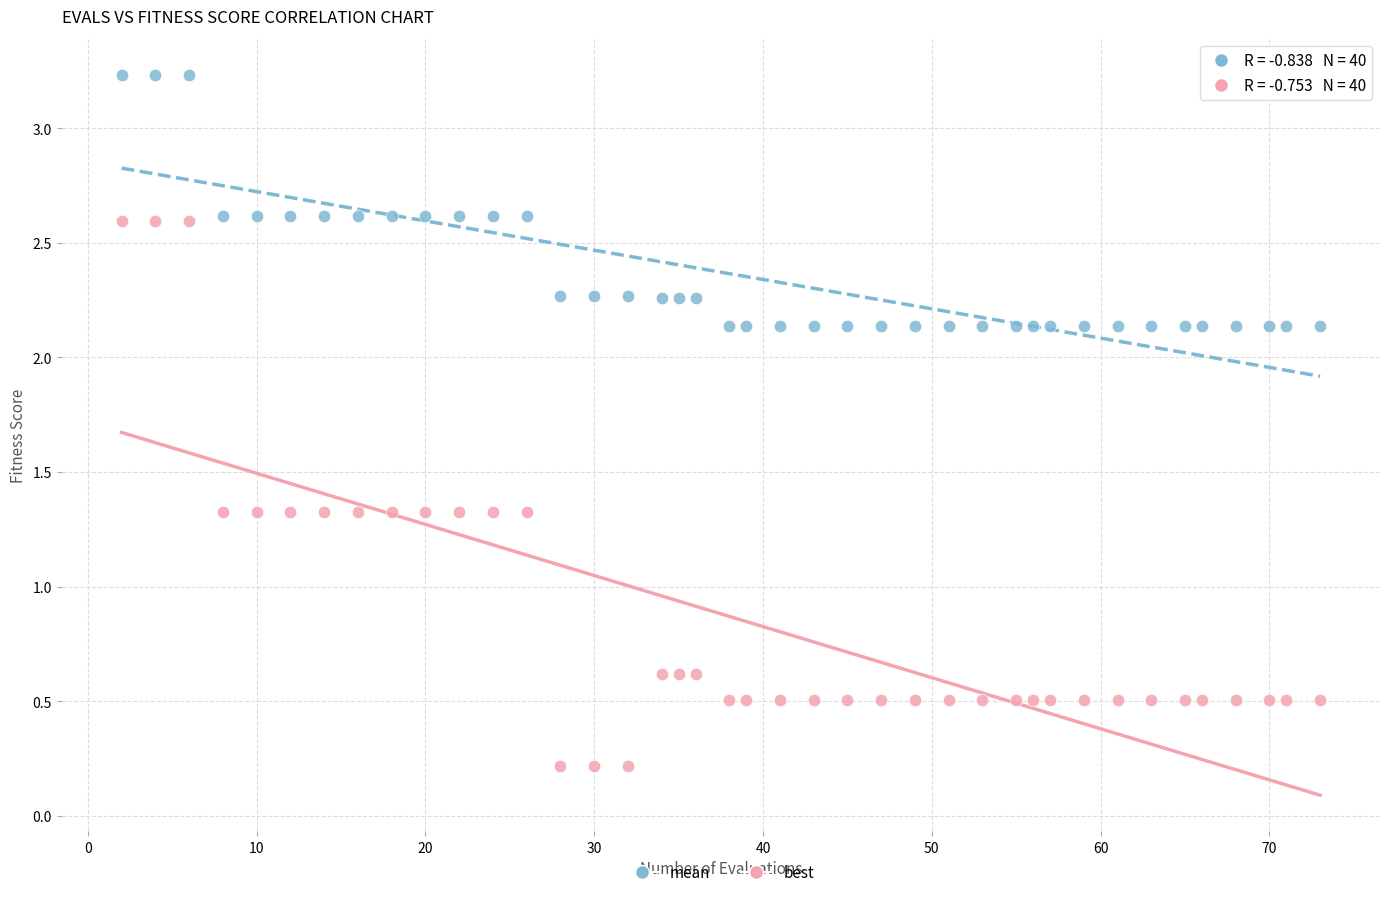

Which series reaches the minimum Y coordinate?

best